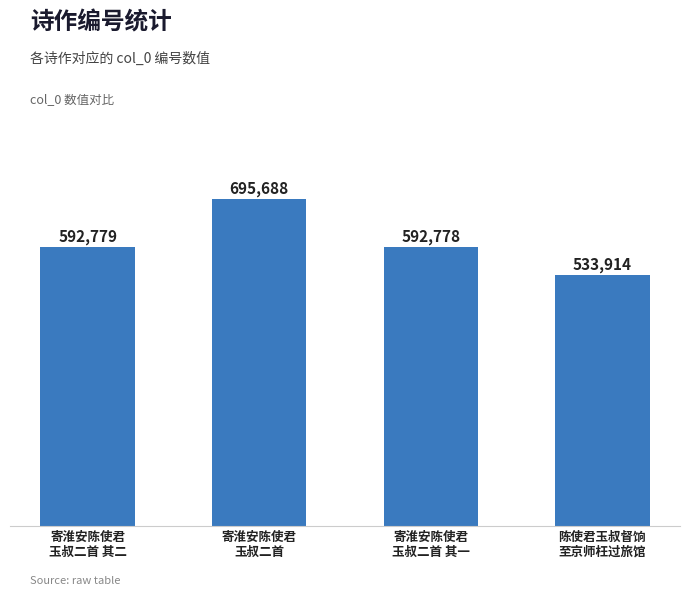

How many distinct data groups are displayed?

1